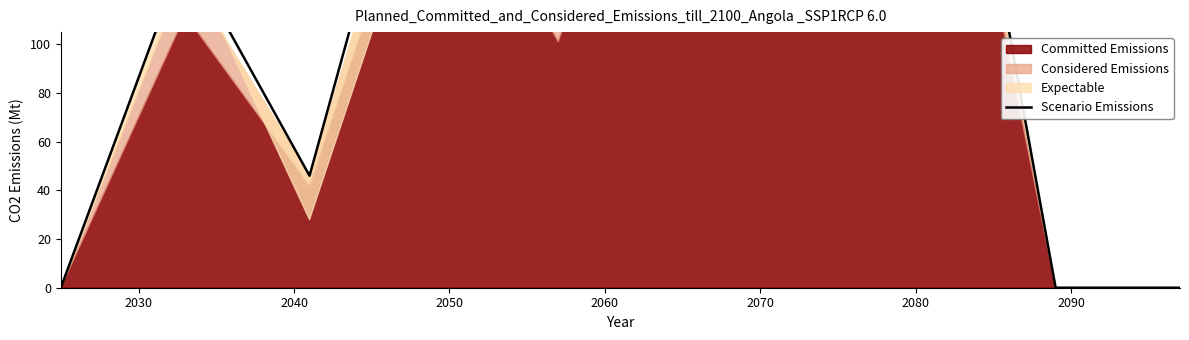

What is the maximum value shown in the chart?

281